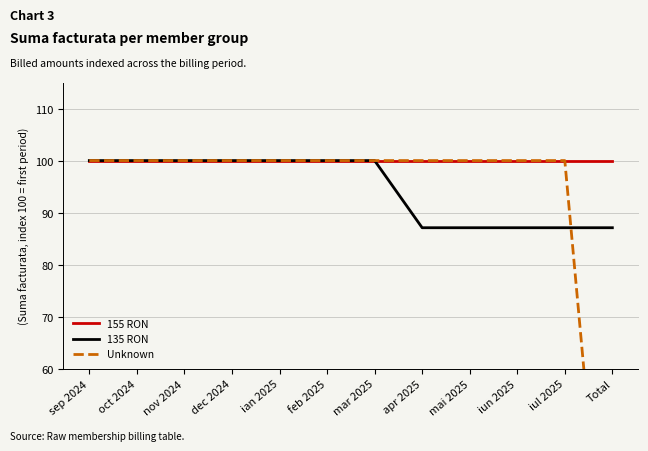

Reading left to right, what are all the values shown in this chart?

155 RON: sep 2024=100.0	oct 2024=100.0	nov 2024=100.0	dec 2024=100.0	ian 2025=100.0	feb 2025=100.0	mar 2025=100.0	apr 2025=100.0	mai 2025=100.0	iun 2025=100.0	iul 2025=100.0	Total=100.0
135 RON: sep 2024=100.0	oct 2024=100.0	nov 2024=100.0	dec 2024=100.0	ian 2025=100.0	feb 2025=100.0	mar 2025=100.0	apr 2025=87.1	mai 2025=87.1	iun 2025=87.1	iul 2025=87.1	Total=87.1
Unknown: sep 2024=100.0	oct 2024=100.0	nov 2024=100.0	dec 2024=100.0	ian 2025=100.0	feb 2025=100.0	mar 2025=100.0	apr 2025=100.0	mai 2025=100.0	iun 2025=100.0	iul 2025=100.0	Total=0.0